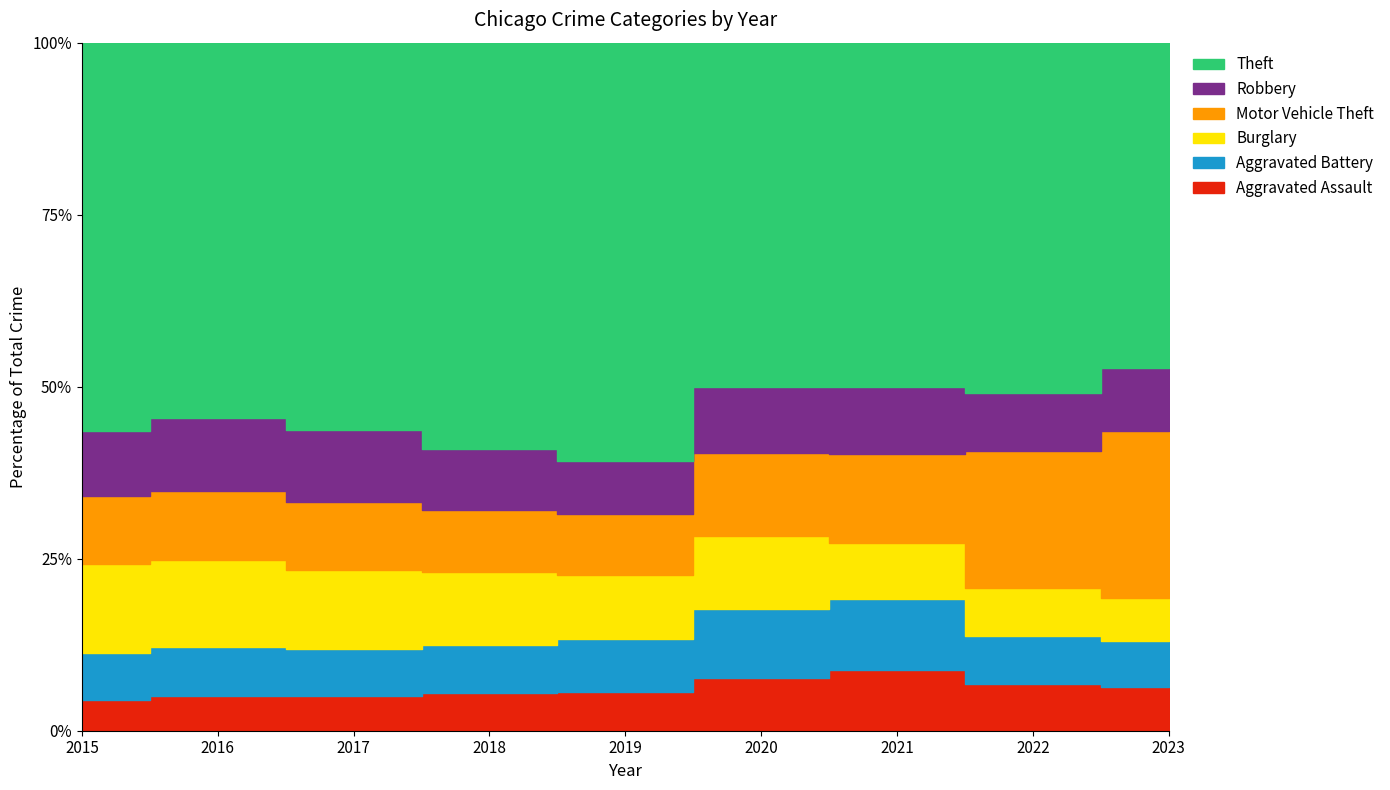

Between 2020 and 2017, which is larger?

2020